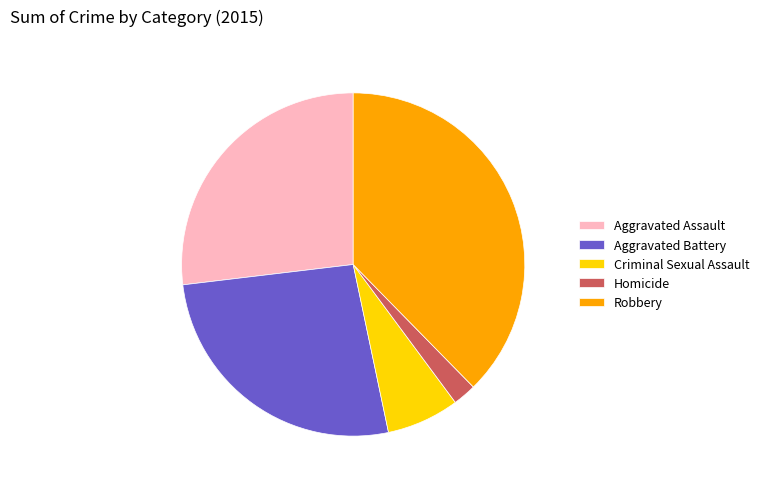

Is there a majority slice in this chart?

No